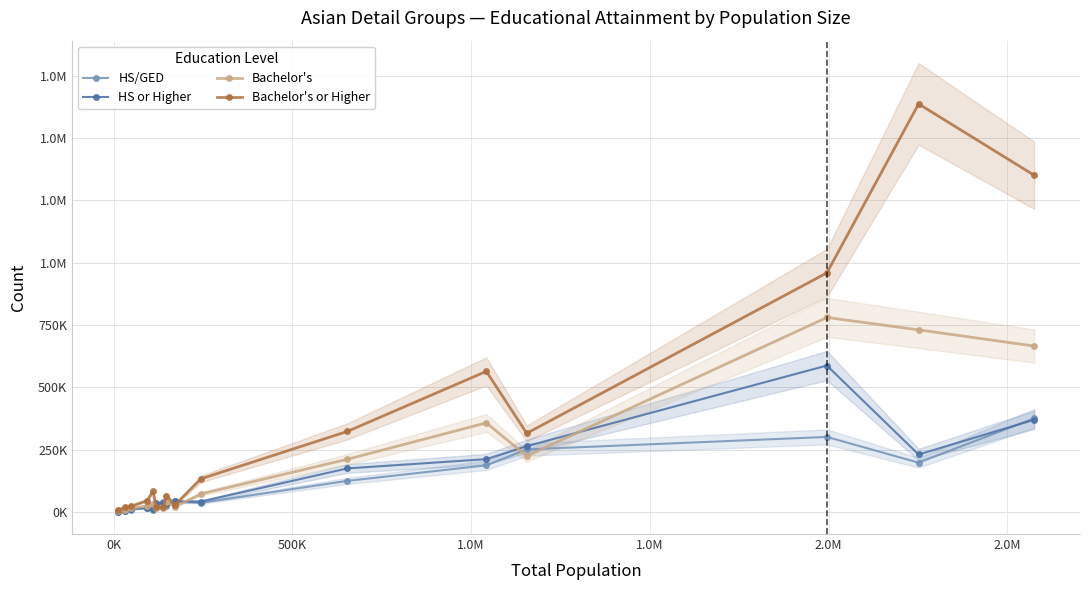

Between which two adjacent categories do HS/GED and Bachelor's or Higher first intersect?

1.0M and 2.0M